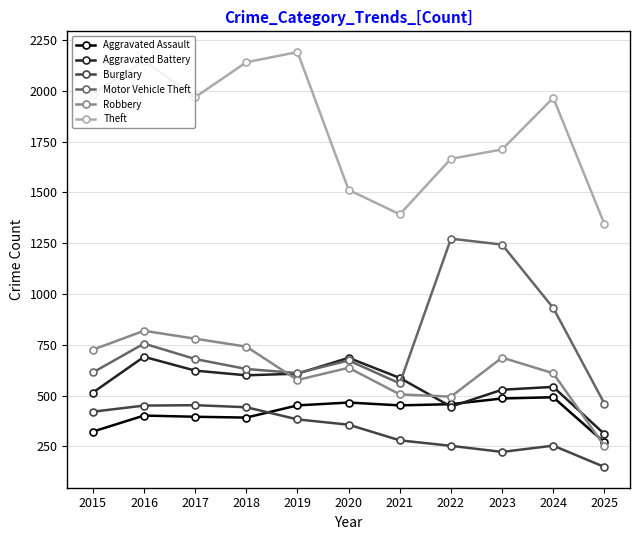

What is the smallest value displayed?

149